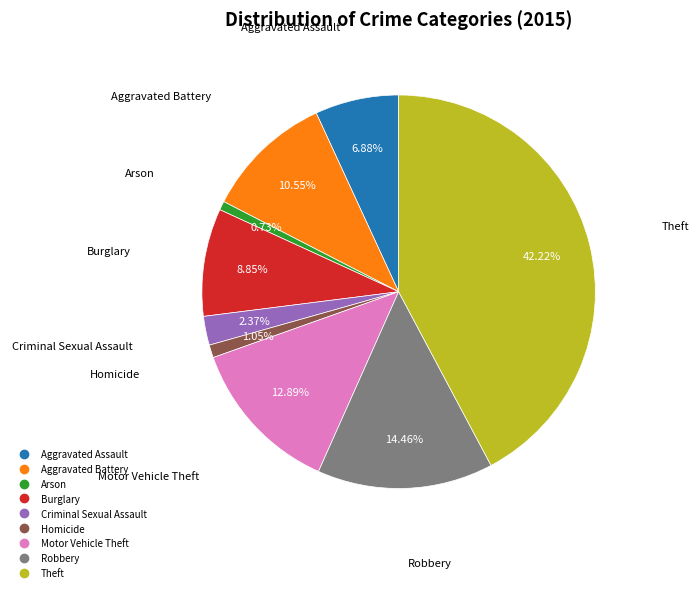

Does any single category account for the majority?

No